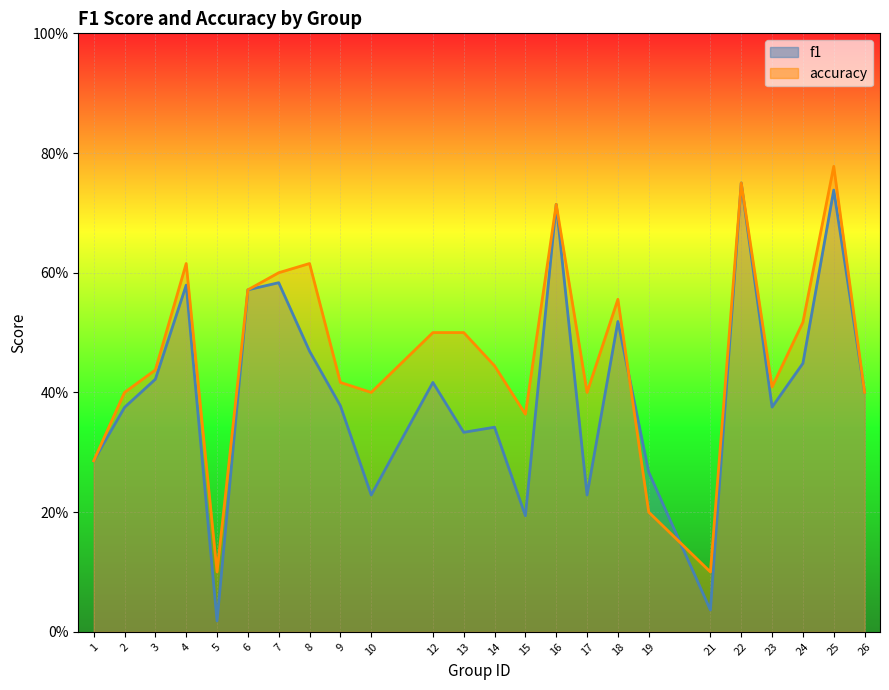

Rank the series at 1 from highest to lowest value.

f1, accuracy